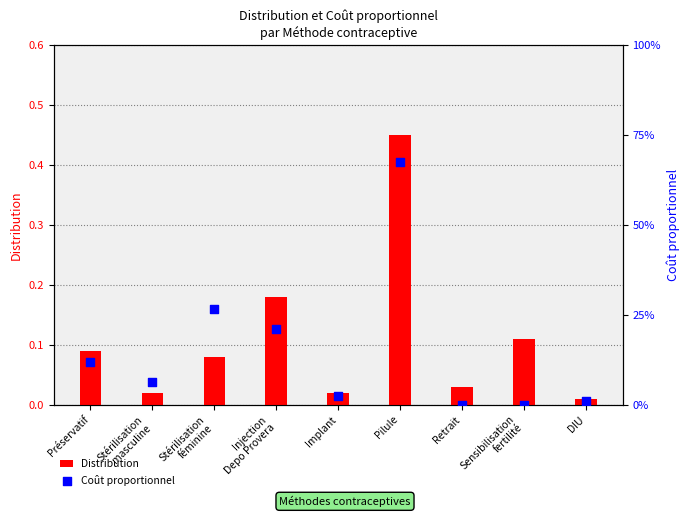

At how many categories does at least one series exceed 0?

9